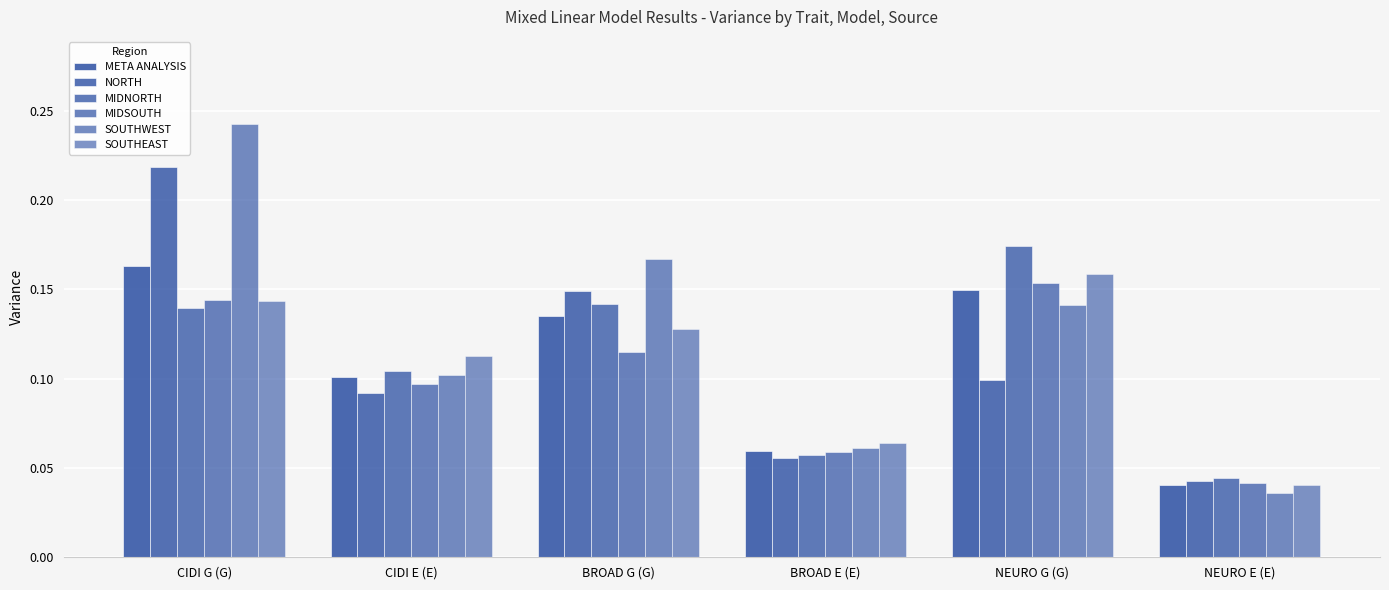

How many SOUTHEAST values are between 0 and 1?

6